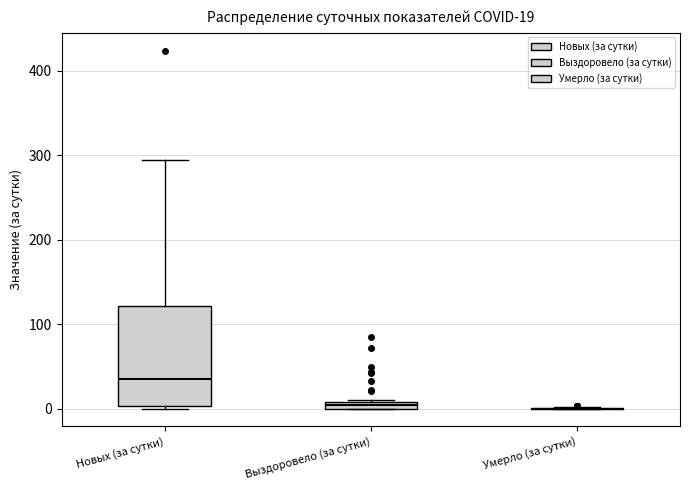

Comparing the boxes themselves (not the whiskers), which one is the tallest?

Новых (за сутки)